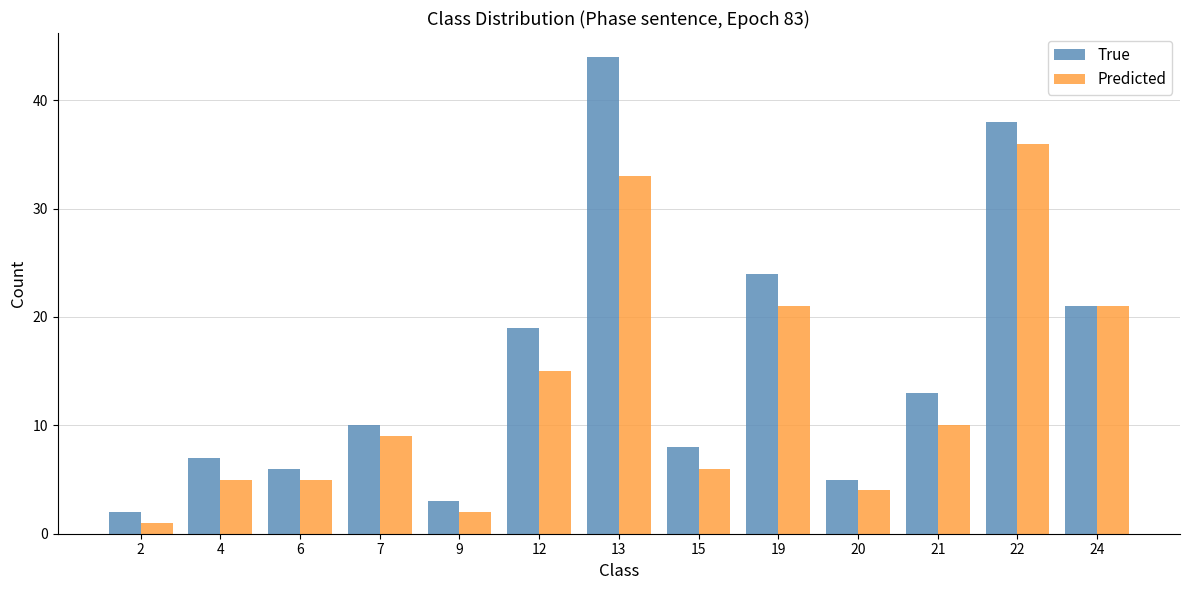

At which category is the sum across all series the highest?

13